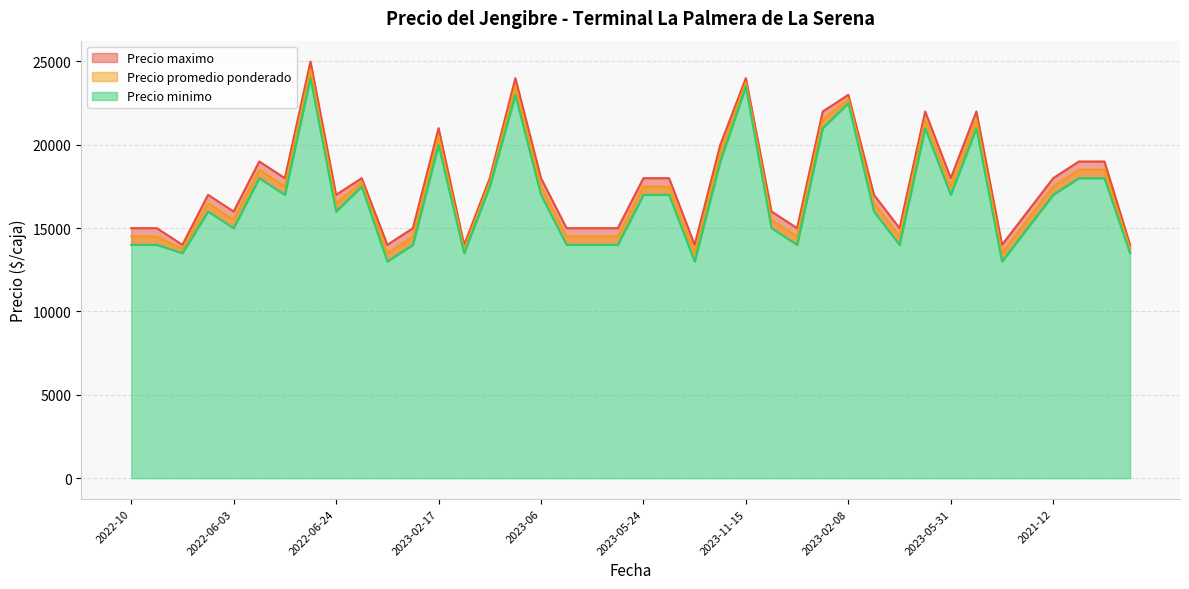

What is the highest value of the Precio minimo series?

24000